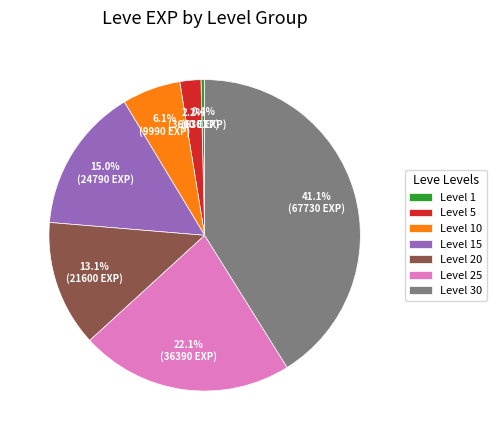

What percentage is NOT represented by Level 30?

58.9%